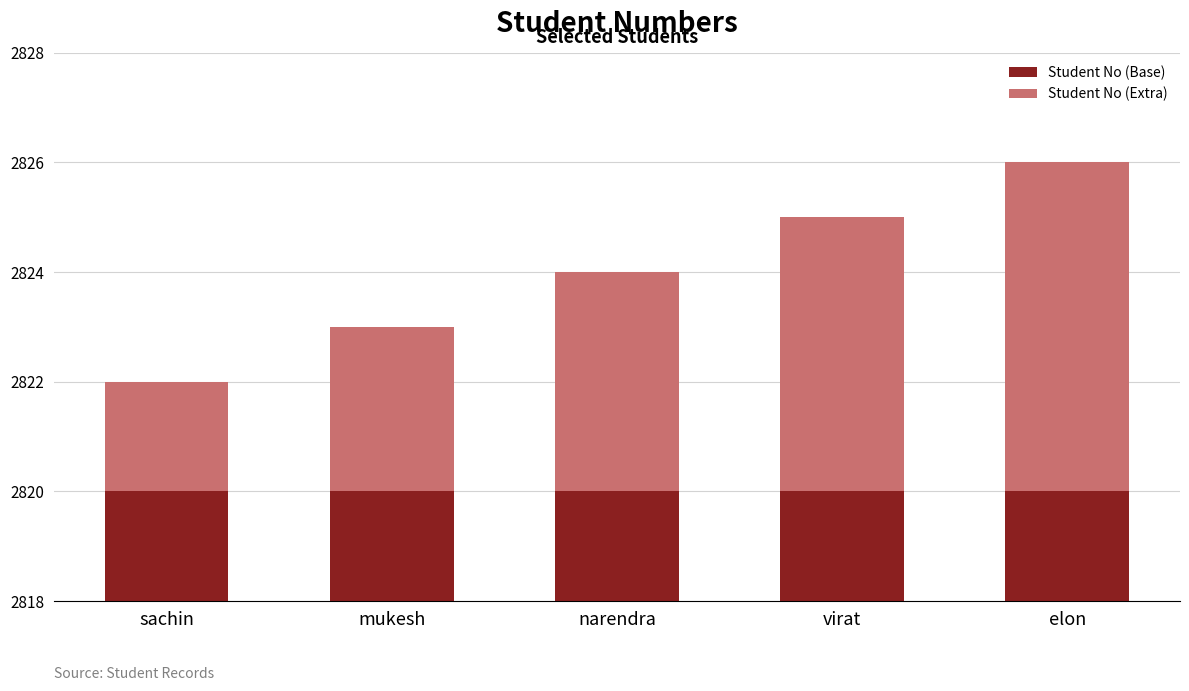

What is the label of the 4th bar from the right?

mukesh